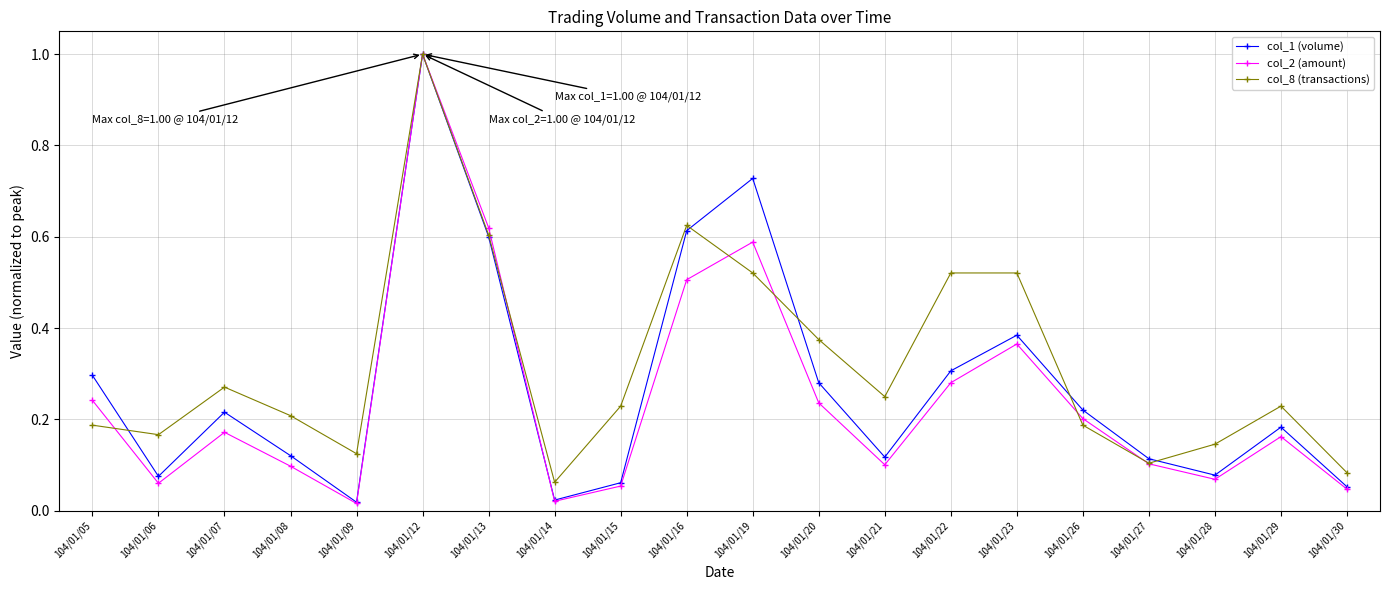

True or false: col_8 (transactions) has a value of 0.1 at 104/01/09.

True